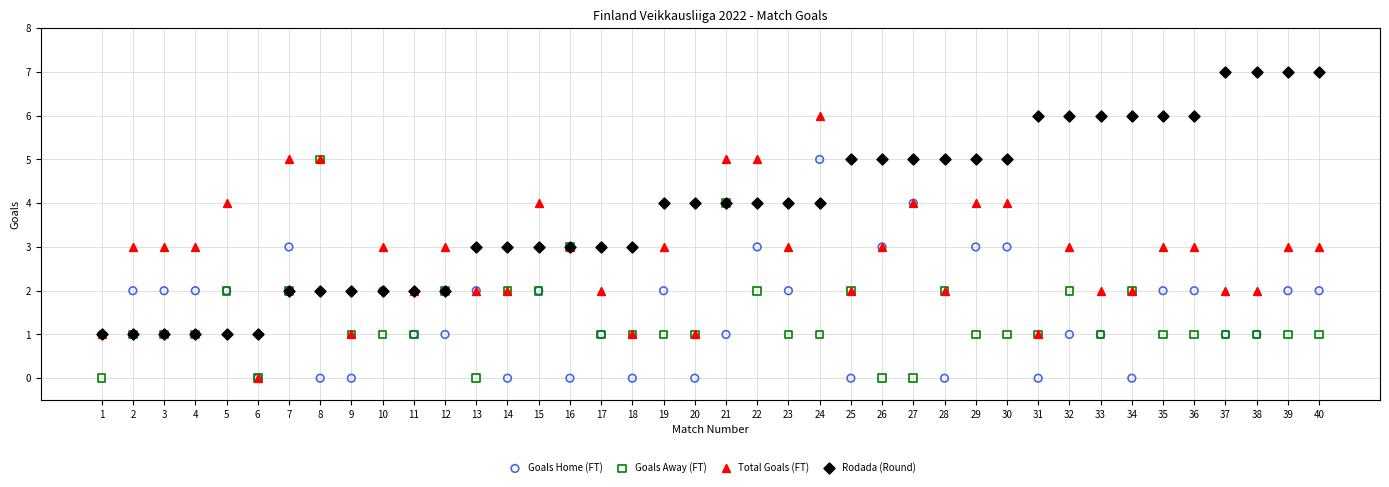

What are all the series names shown in the legend?

Goals Home (FT), Goals Away (FT), Total Goals (FT), Rodada (Round)